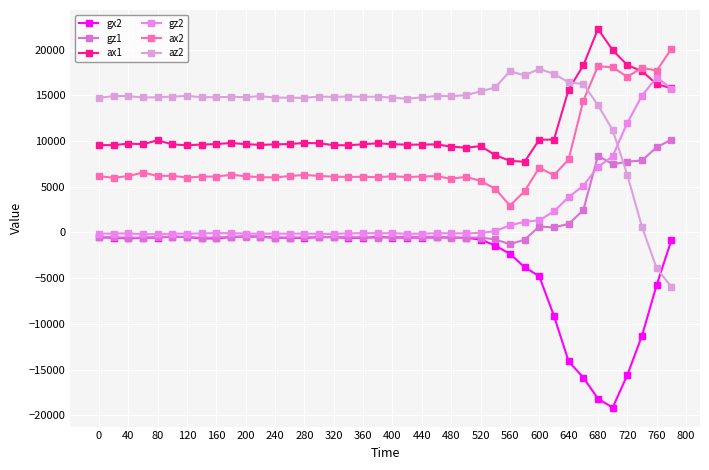

Does the chart have visible grid lines?

Yes